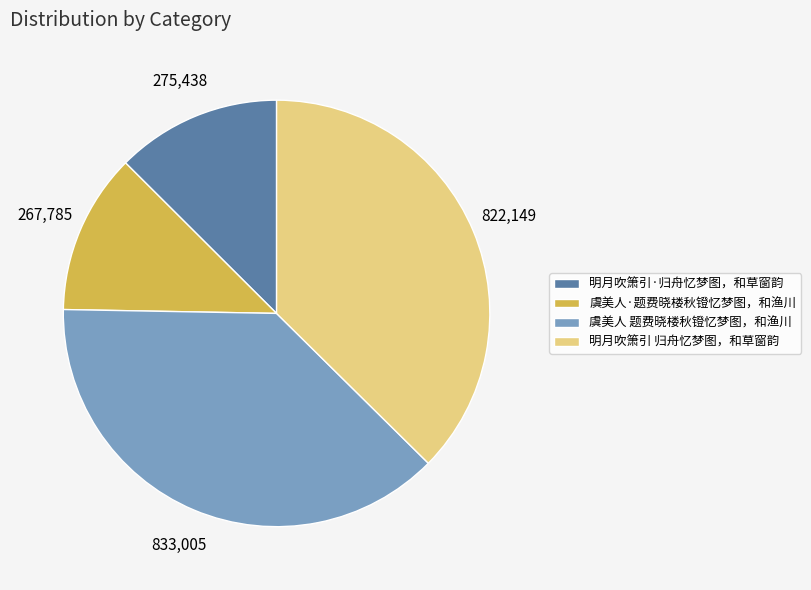

What is the ratio of the value at 虞美人·题费晓楼秋镫忆梦图，和渔川 to the value at 明月吹箫引·归舟忆梦图，和草窗韵?

1.0